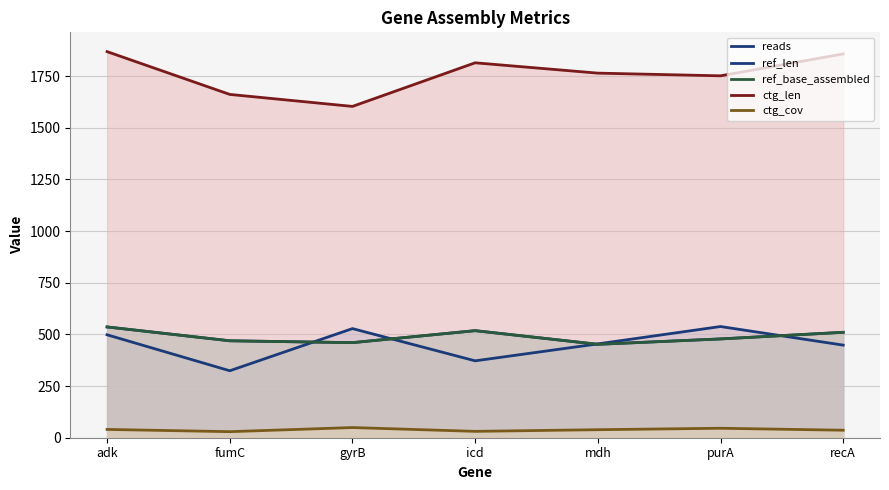

What are all the series names shown in the legend?

reads, ref_len, ref_base_assembled, ctg_len, ctg_cov